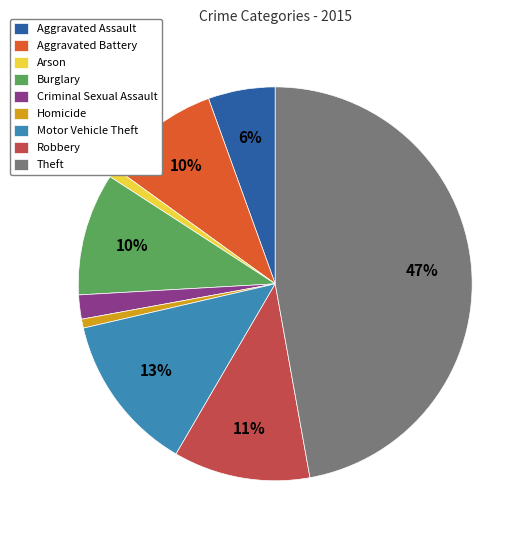

To the nearest percent, what is the average slice percentage?

11%